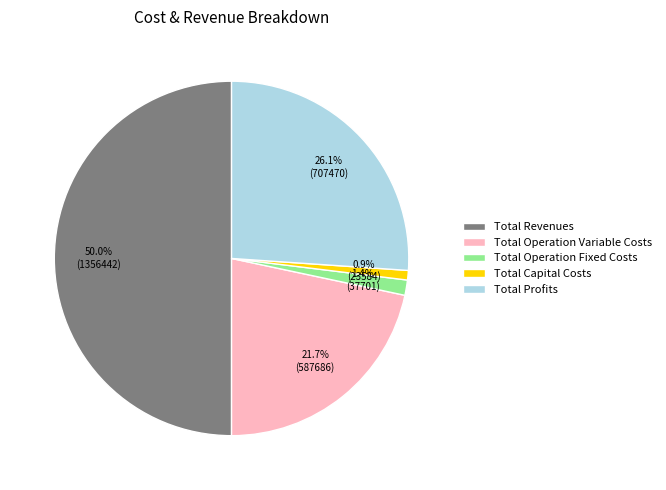

Rank the categories by value from highest to lowest.

Total Revenues, Total Profits, Total Operation Variable Costs, Total Operation Fixed Costs, Total Capital Costs